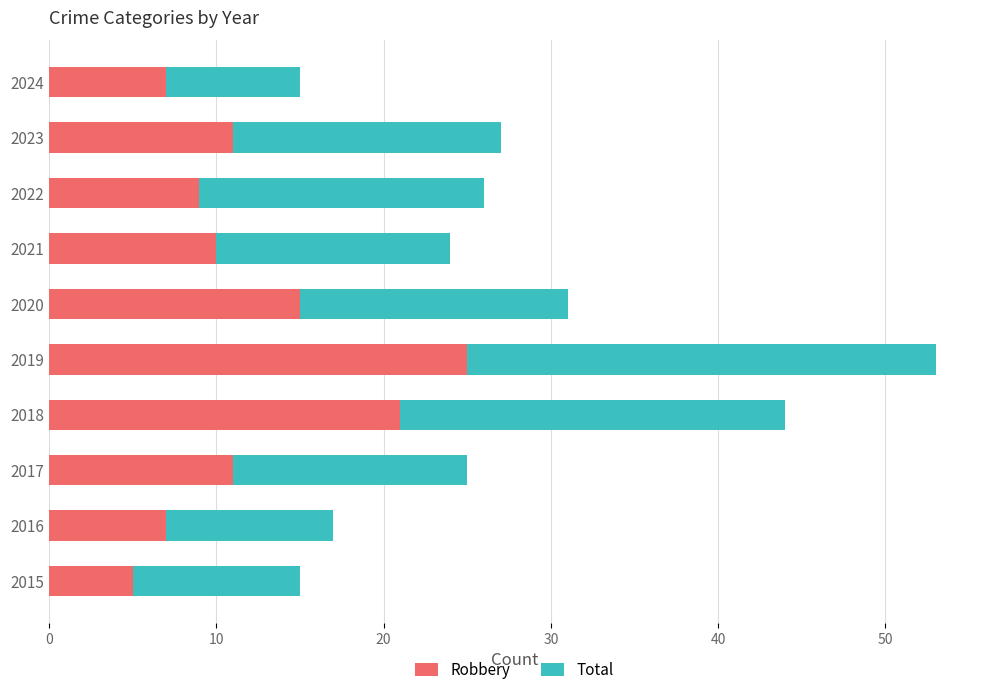

What is the sum of all Robbery values?

121